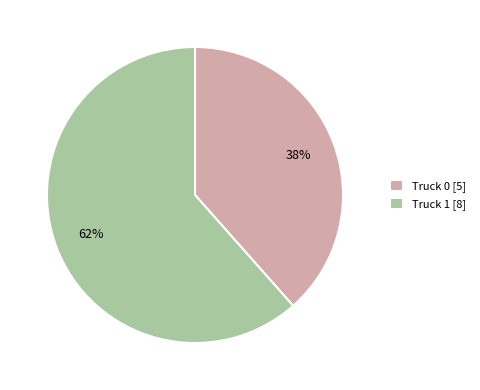

Which category accounts for the majority?

Truck 1